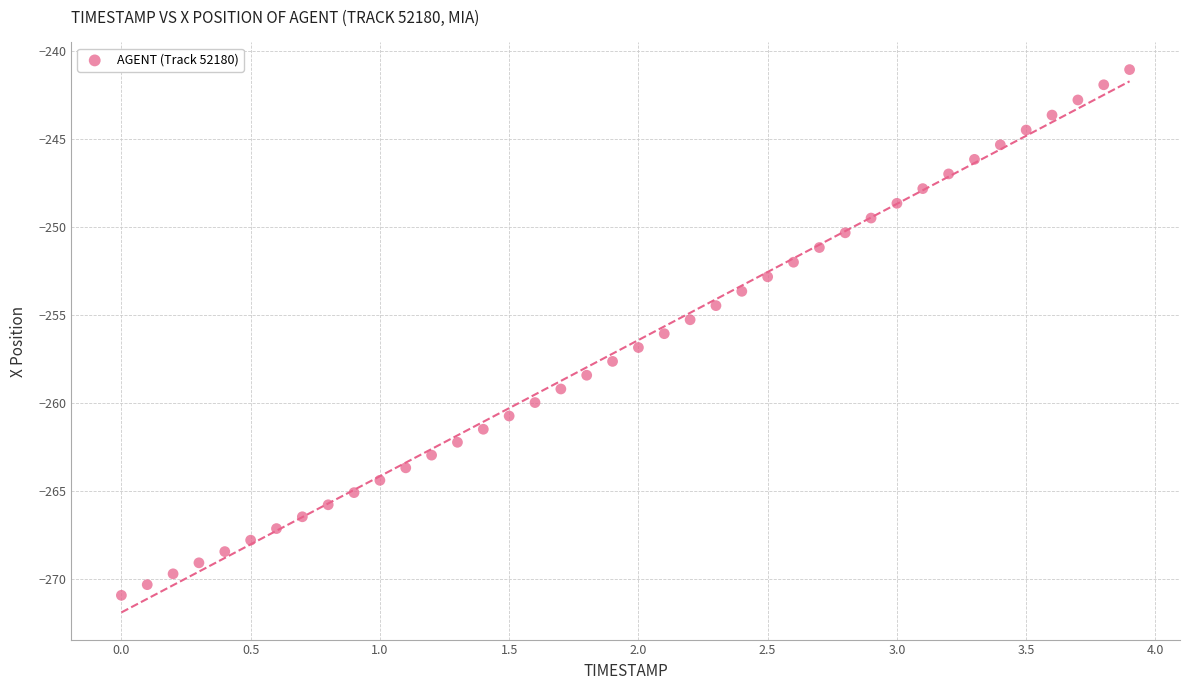

What is the range of Y values (max minus min)?

29.8